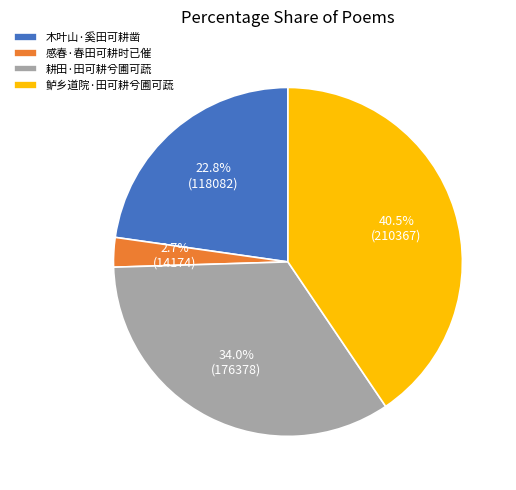

Does any single category account for the majority?

No